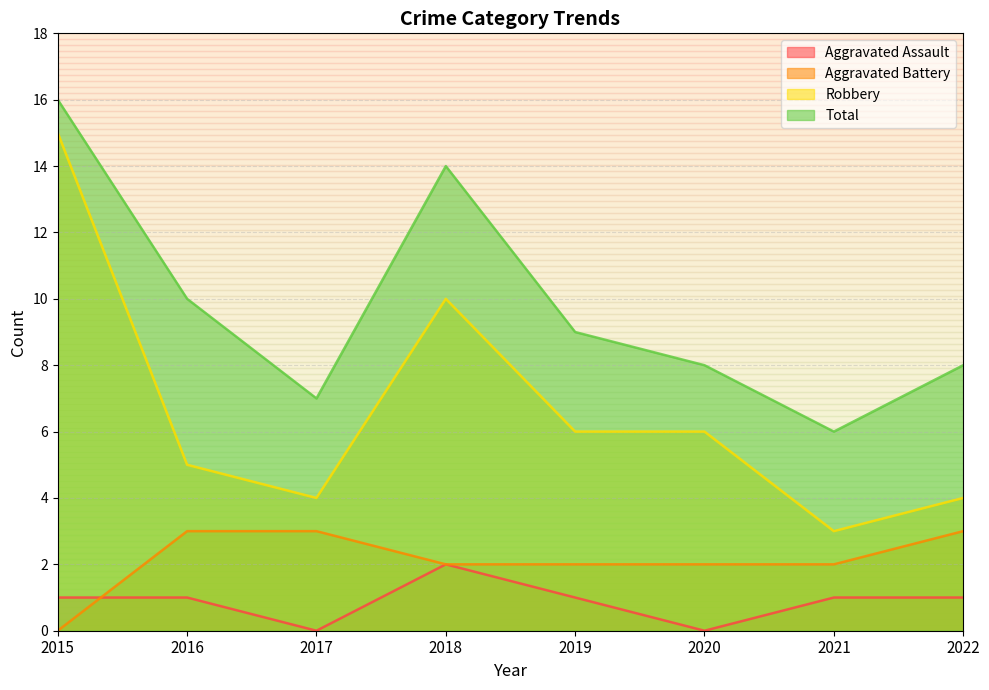

How many lines are shown in the chart?

4